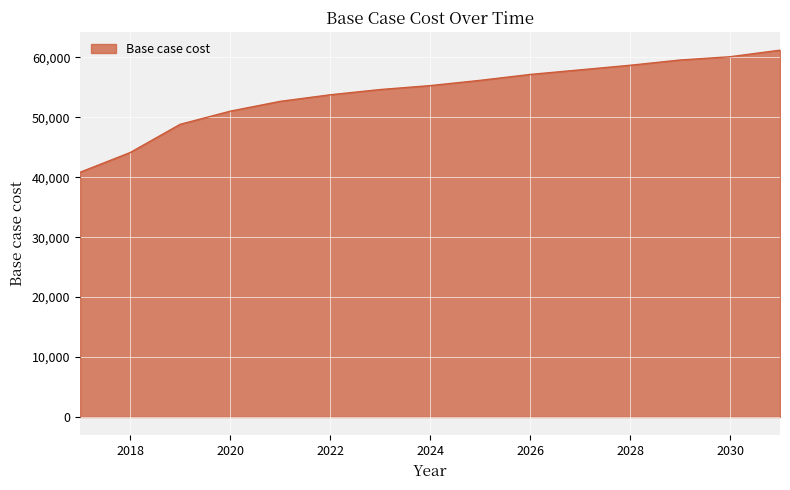

What is the minimum value shown in the chart?

40834.5